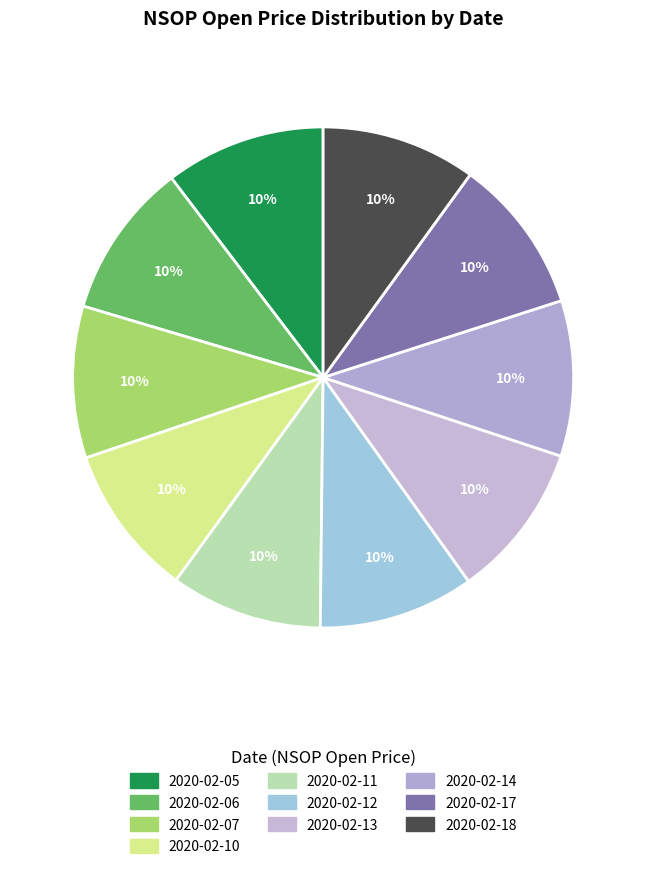

Is the sum of 2020-02-12 and 2020-02-14 greater than half?

No